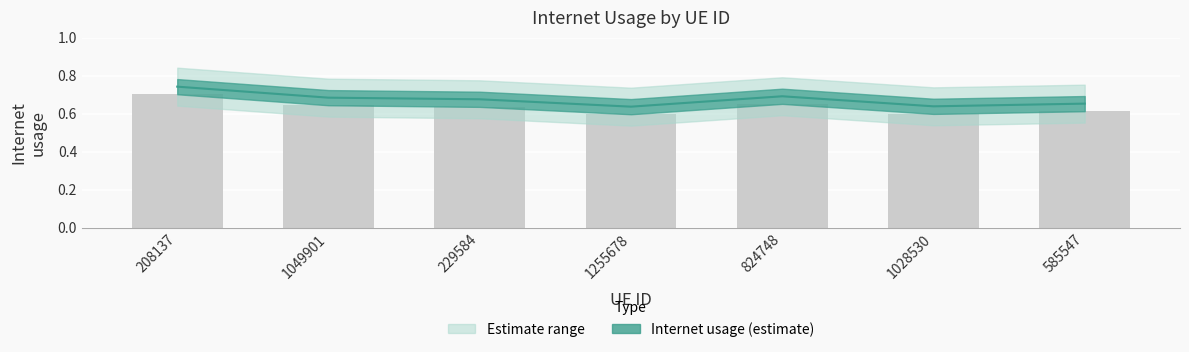

What is the maximum value shown in the chart?

0.7